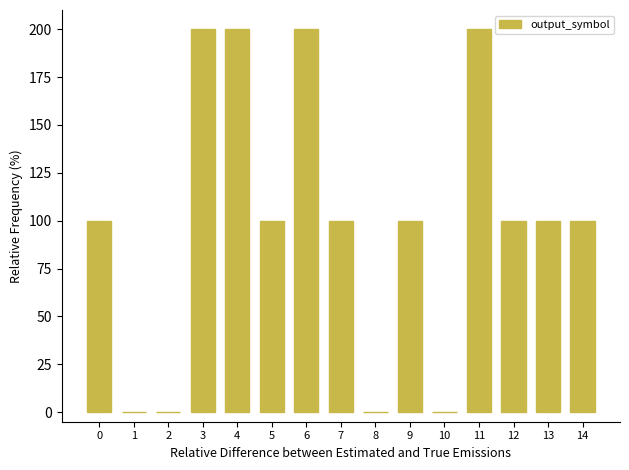

What is the sum of all values?

1500